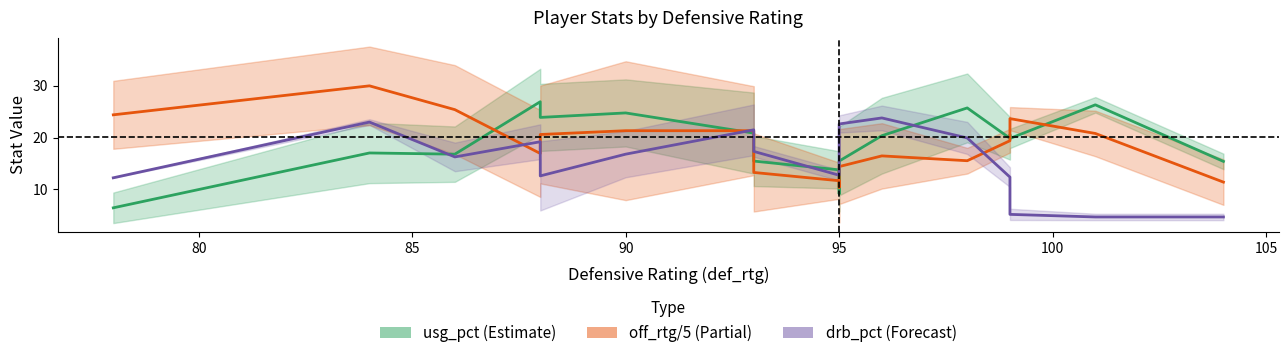

In off_rtg/5 (Partial), how many points are higher than both neighbors (excluding endpoints)?

4